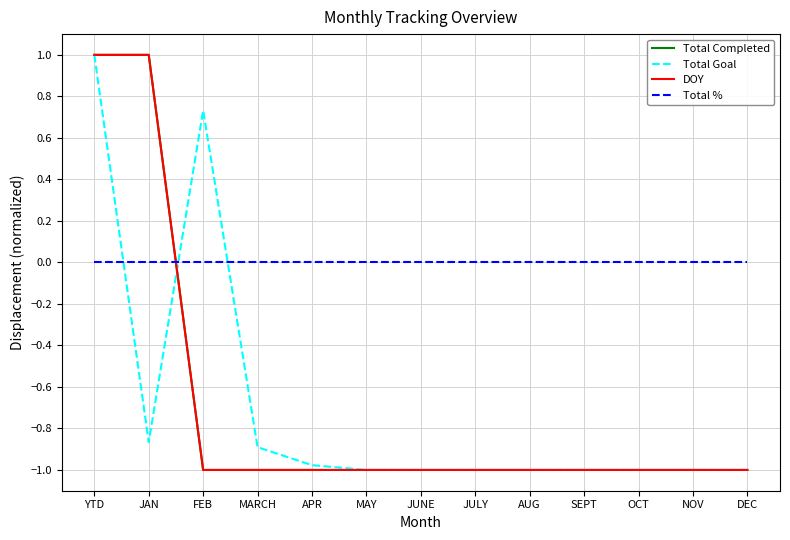

Where is Total % nearest to the value 0?

YTD